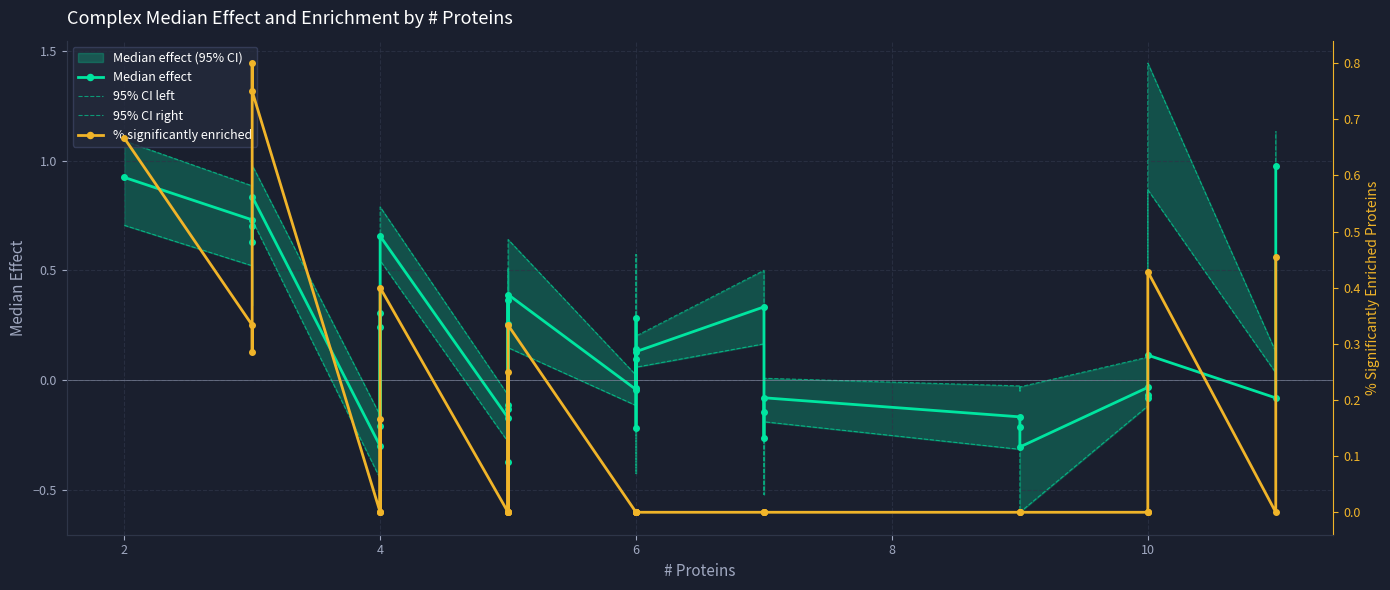

How many negative values does the 95% CI left series have?

18